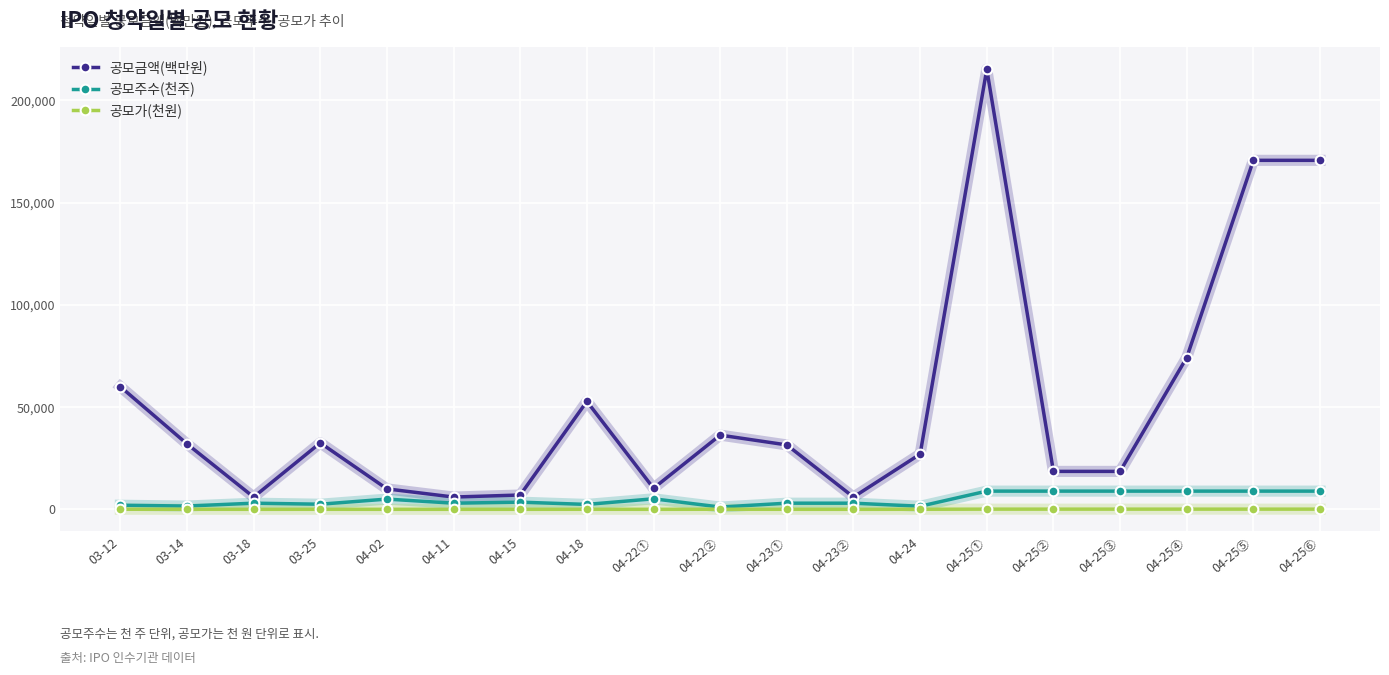

At which label does 공모금액(백만원) first exceed 31500?

03-12